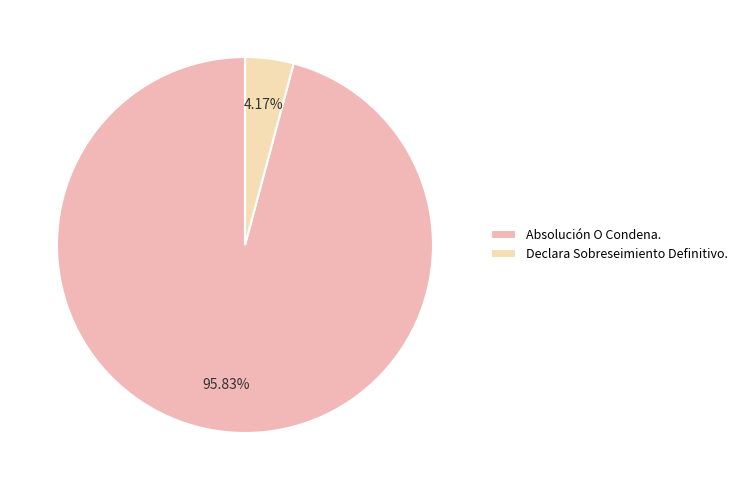

Count the number of slices in the pie.

2